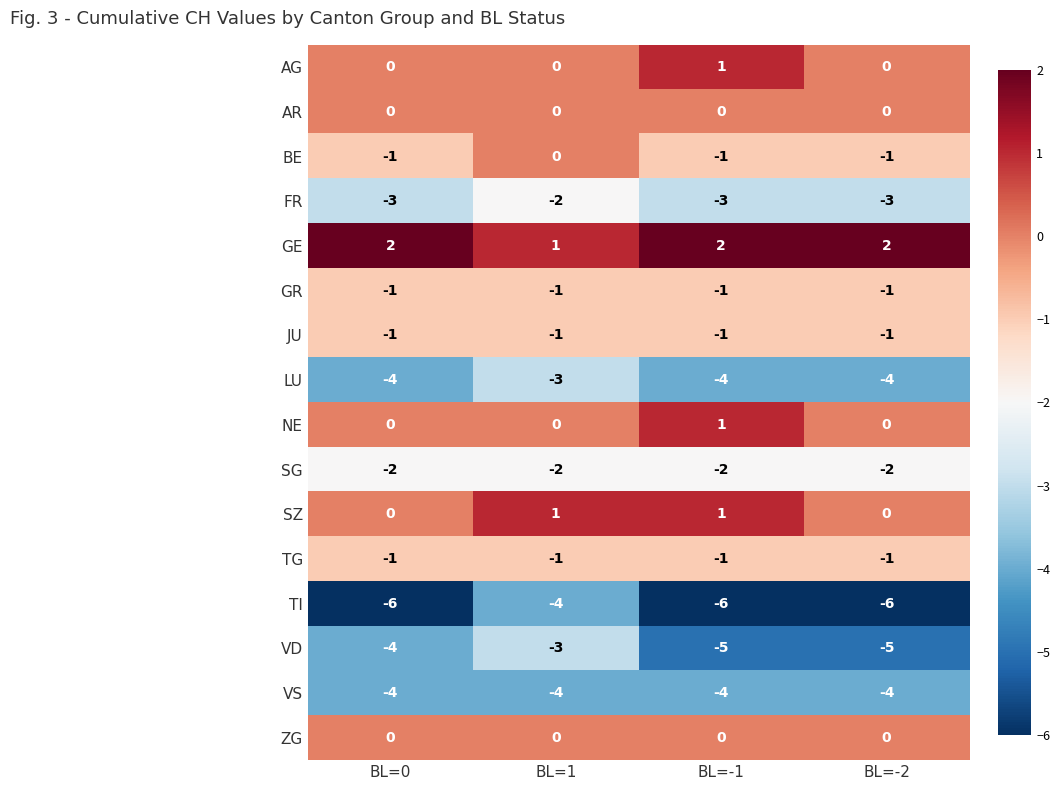

At how many categories does at least one series exceed -1?

4